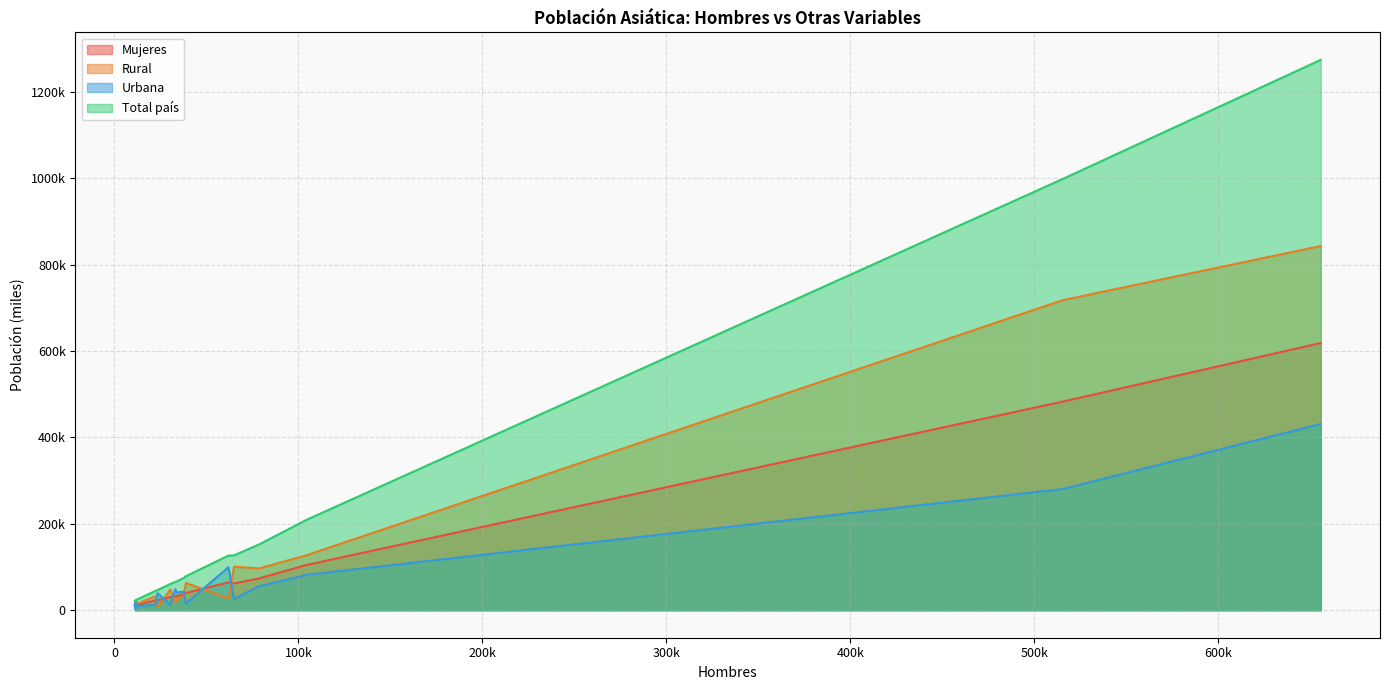

How many lines are shown in the chart?

4